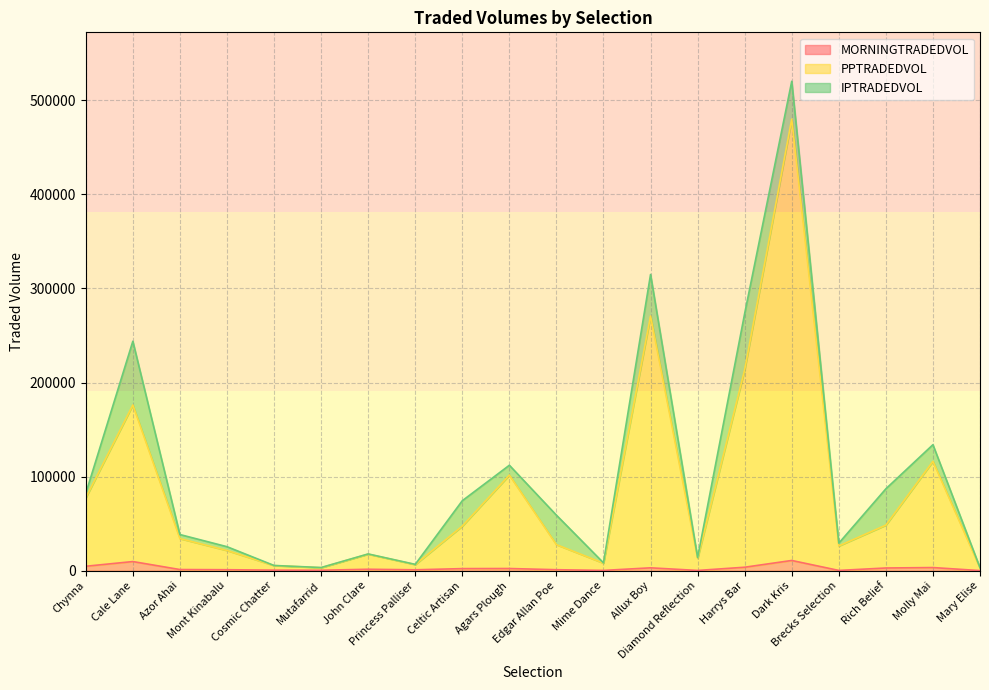

The PPTRADEDVOL series shows 77393.1 at Chynna. True or false?

True